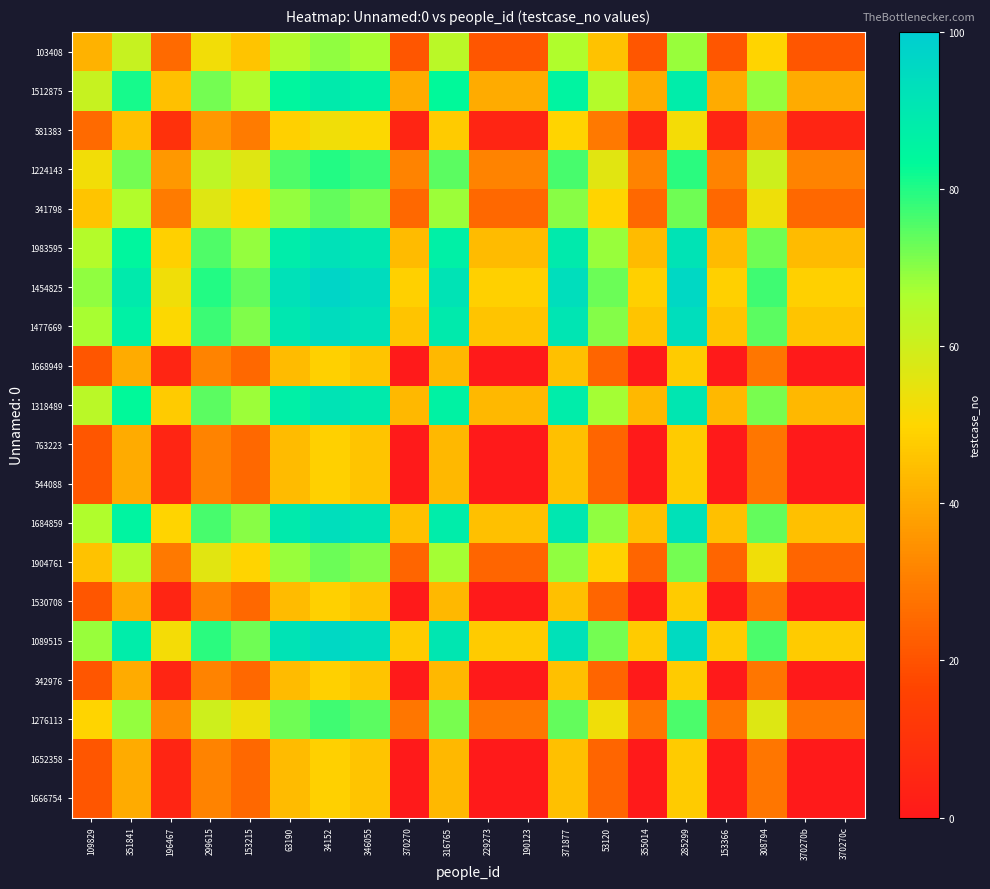

What is the difference between the highest and lowest values at 346055?

48.5